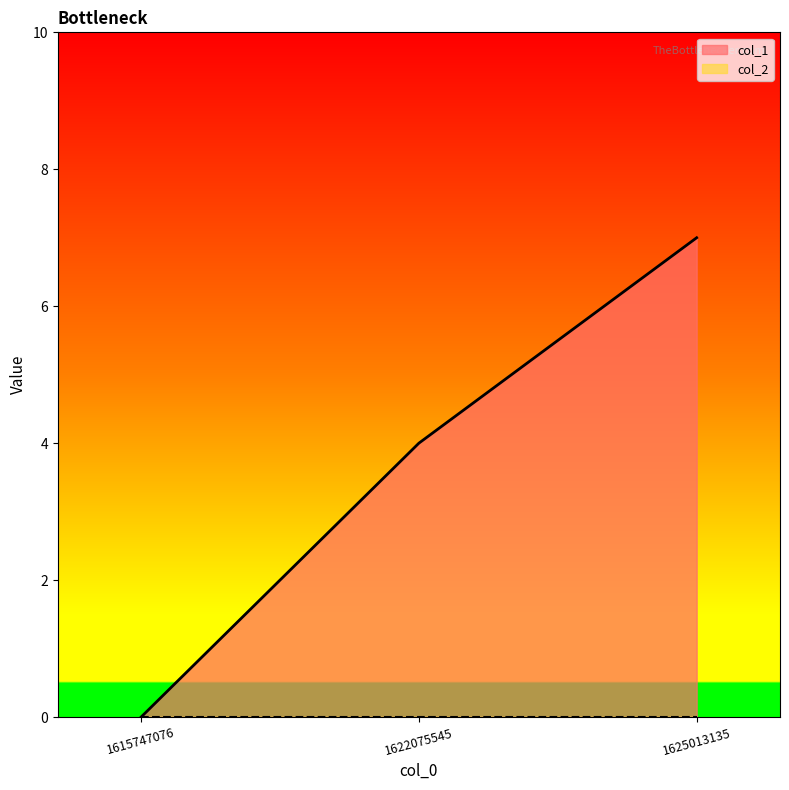

Reading left to right, extract all data points from this chart.

0	4	7